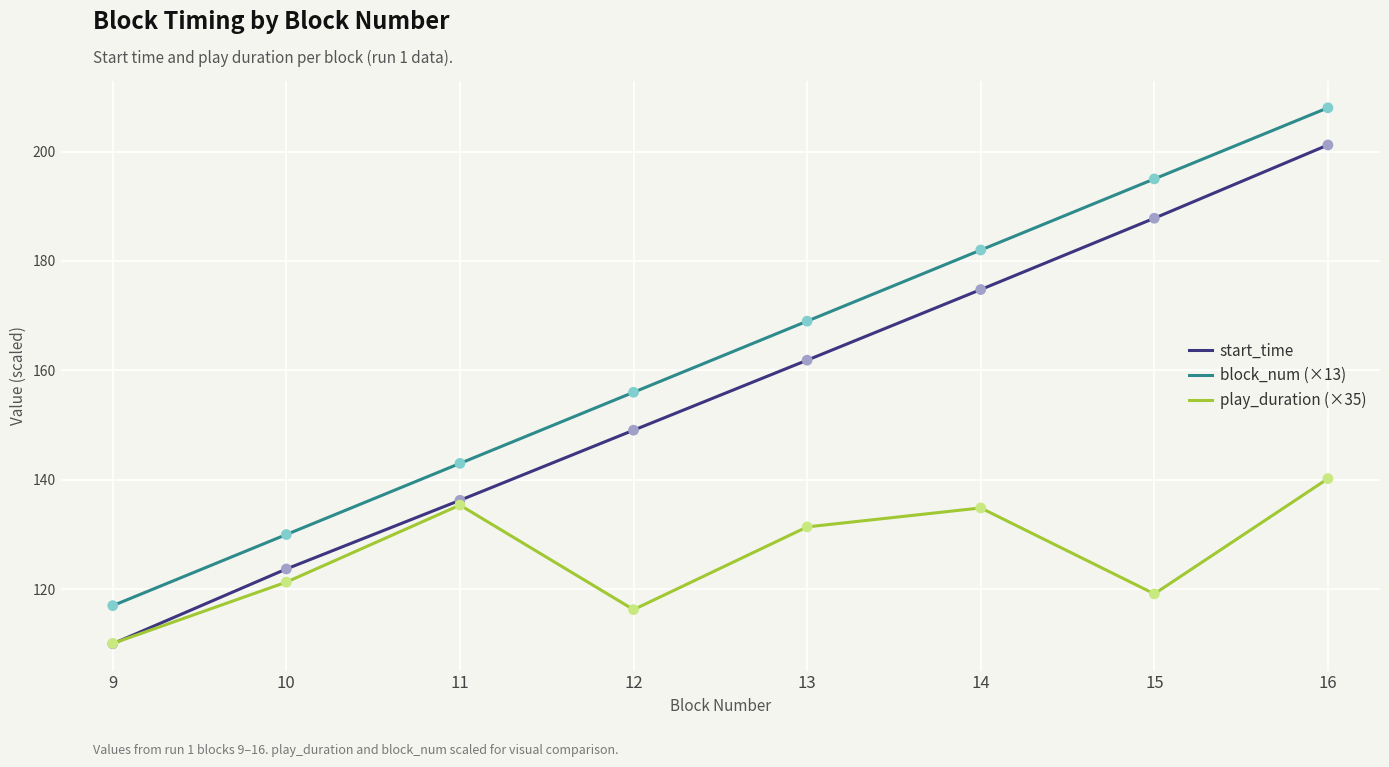

What is the difference between the highest and lowest values at 12?

39.7